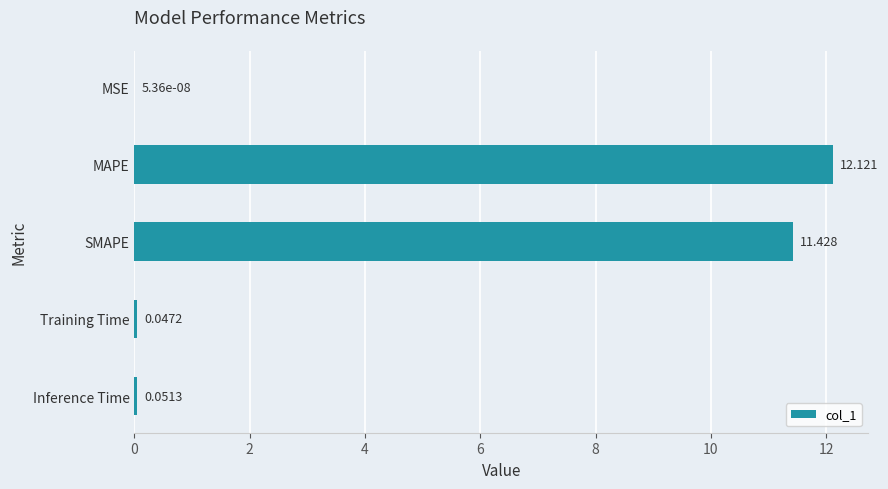

Which category has the highest value across all series?

MAPE